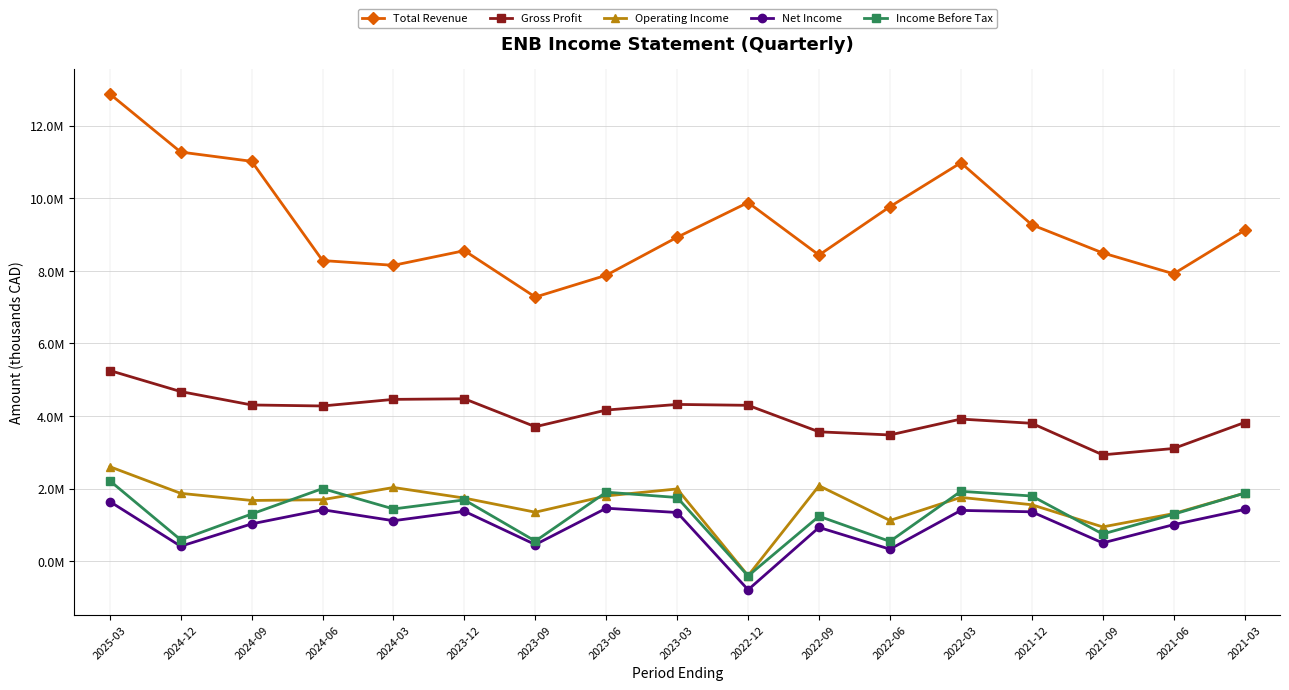

Is this an area chart (filled region under the line)?

No